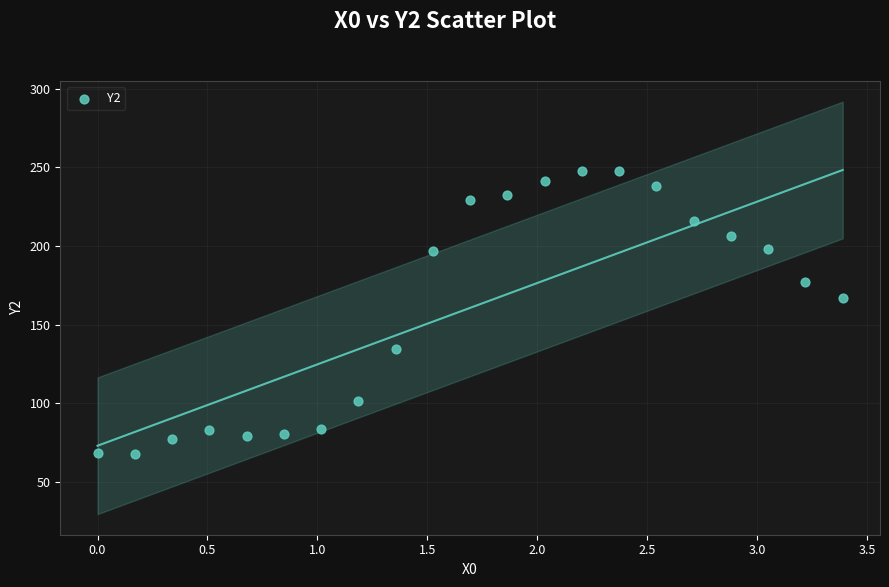

What Y value in the scatter plot is closest to 157?

167.0